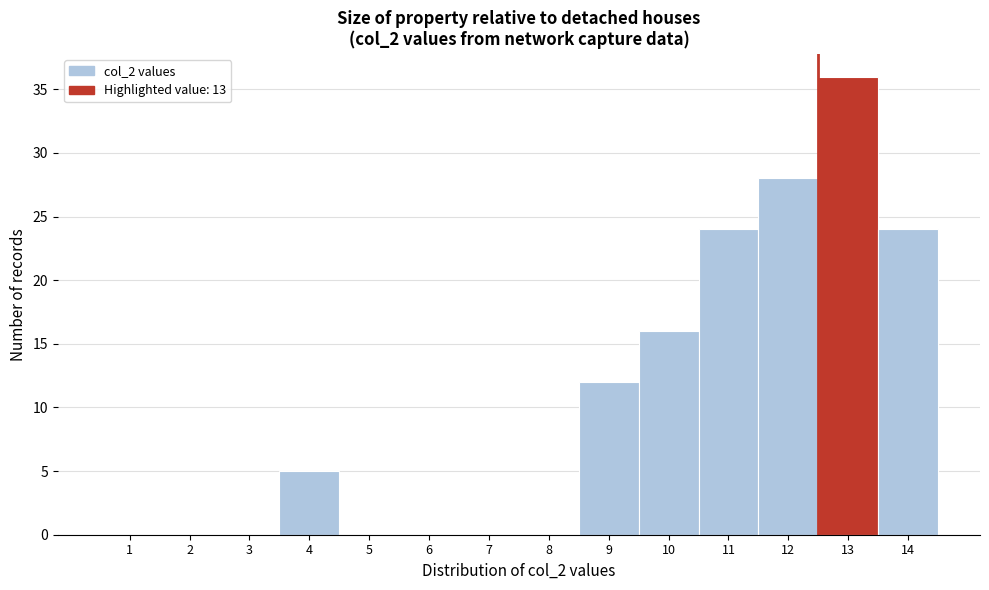

Reading left to right, what are all the values shown in this chart?

1=0	2=0	3=0	4=5	5=0	6=0	7=0	8=0	9=12	10=16	11=24	12=28	13=36	14=24